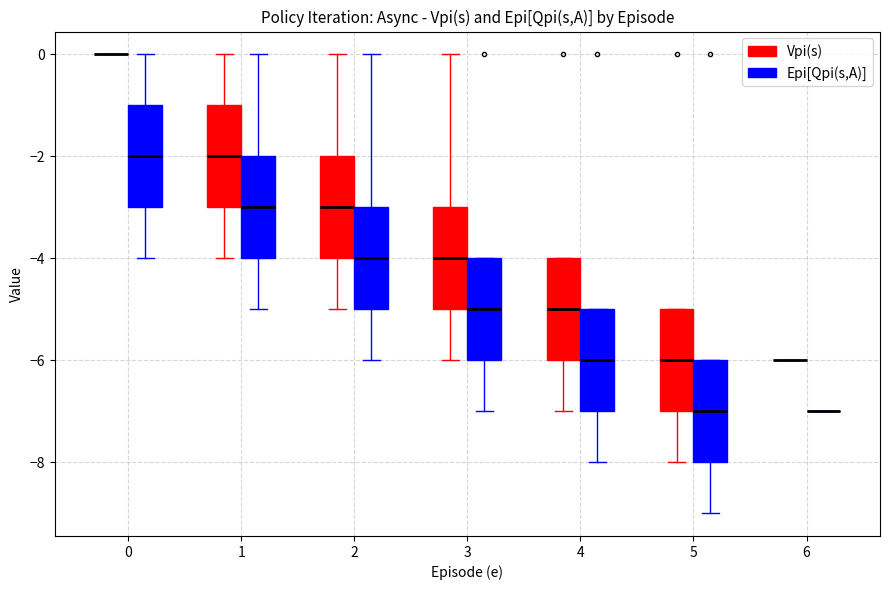

Reading left to right, transcribe this box plot: for each box, give where its median line is, the range the box spans, and where its two whiskers end, as read against the y-axis. The values are not printed on the chart, so give them approximately, as read against the axis.

0 (Vpi(s)): box collapsed to a line at 0, whiskers 0 to 0
0 (Epi[Qpi(s,A)]): median -2, box -3 to -1, whiskers -4 to 0
1 (Vpi(s)): median -2, box -3 to -1, whiskers -4 to 0
1 (Epi[Qpi(s,A)]): median -3, box -4 to -2, whiskers -5 to 0
2 (Vpi(s)): median -3, box -4 to -2, whiskers -5 to 0
2 (Epi[Qpi(s,A)]): median -4, box -5 to -3, whiskers -6 to 0
3 (Vpi(s)): median -4, box -5 to -3, whiskers -6 to 0
3 (Epi[Qpi(s,A)]): median -5, box -6 to -4, whiskers -7 to -4
4 (Vpi(s)): median -5, box -6 to -4, whiskers -7 to -4
4 (Epi[Qpi(s,A)]): median -6, box -7 to -5, whiskers -8 to -5
5 (Vpi(s)): median -6, box -7 to -5, whiskers -8 to -5
5 (Epi[Qpi(s,A)]): median -7, box -8 to -6, whiskers -9 to -6
6 (Vpi(s)): box collapsed to a line at -6, whiskers -6 to -6
6 (Epi[Qpi(s,A)]): box collapsed to a line at -7, whiskers -7 to -7